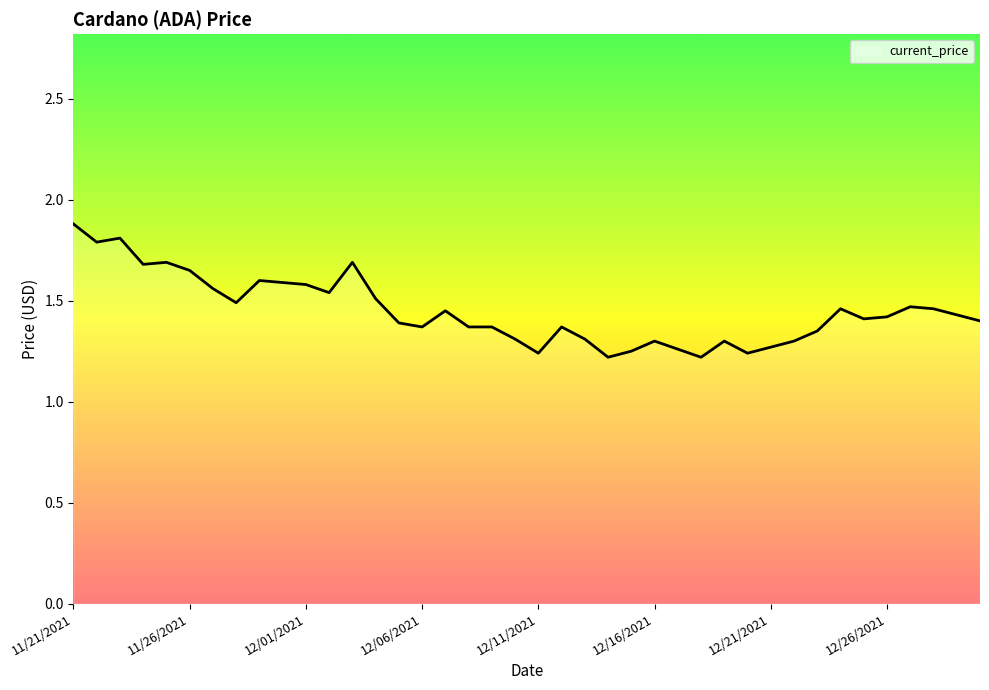

What is the greatest value displayed?

1.9